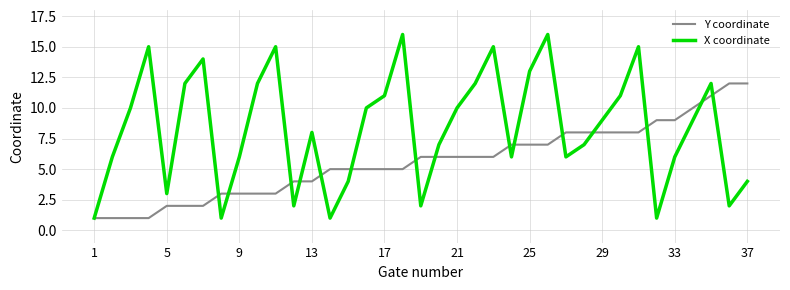

What are all the series names shown in the legend?

Y coordinate, X coordinate